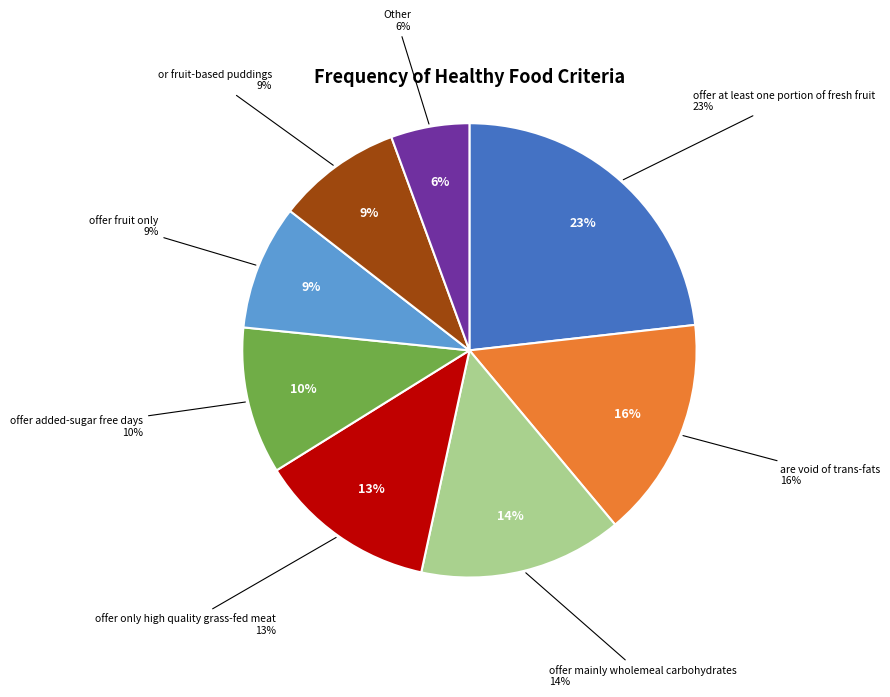

Rank the categories by value from highest to lowest.

offer at least one portion of fresh fruit, are void of trans-fats, offer mainly wholemeal carbohydrates, offer only high quality grass-fed meat, offer added-sugar free days, offer fruit only, or fruit-based puddings, Other